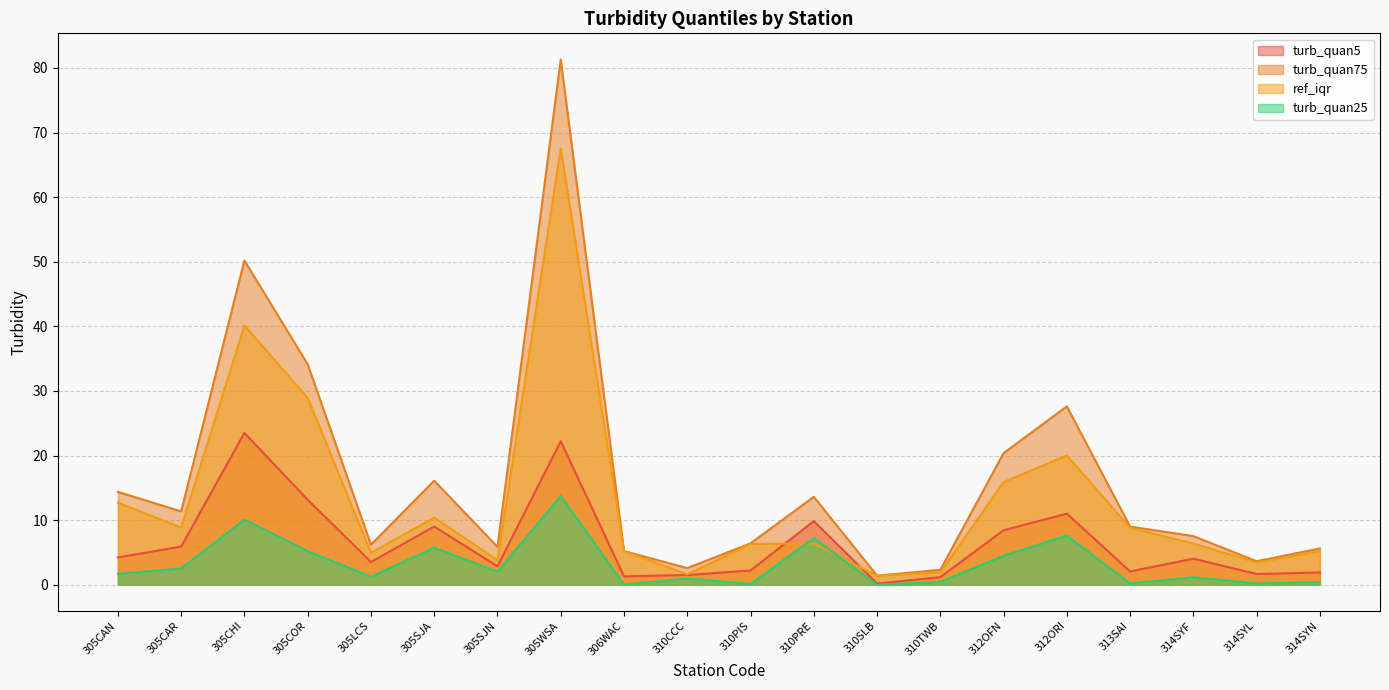

What is the value of the turb_quan5 point at the 6th from the left?

9.0